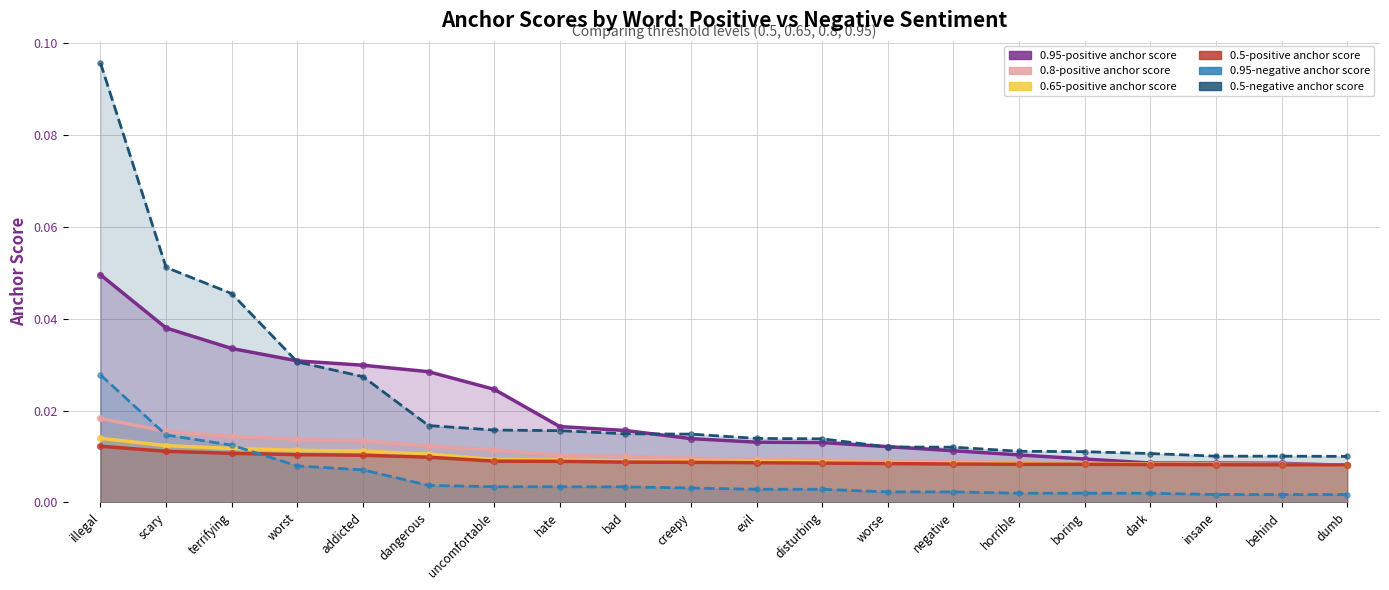

Which series reaches the maximum Y coordinate?

0.5-negative anchor score